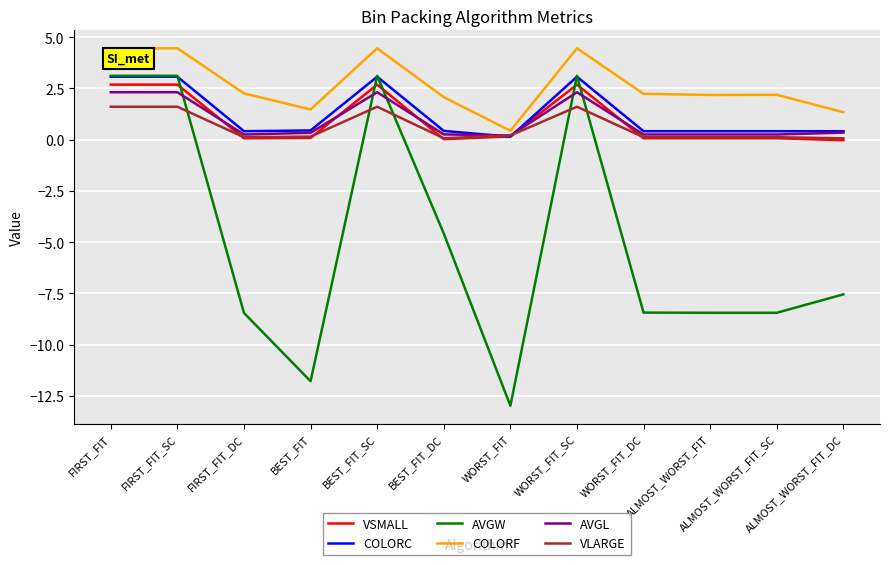

True or false: COLORF and AVGW intersect in this chart.

False